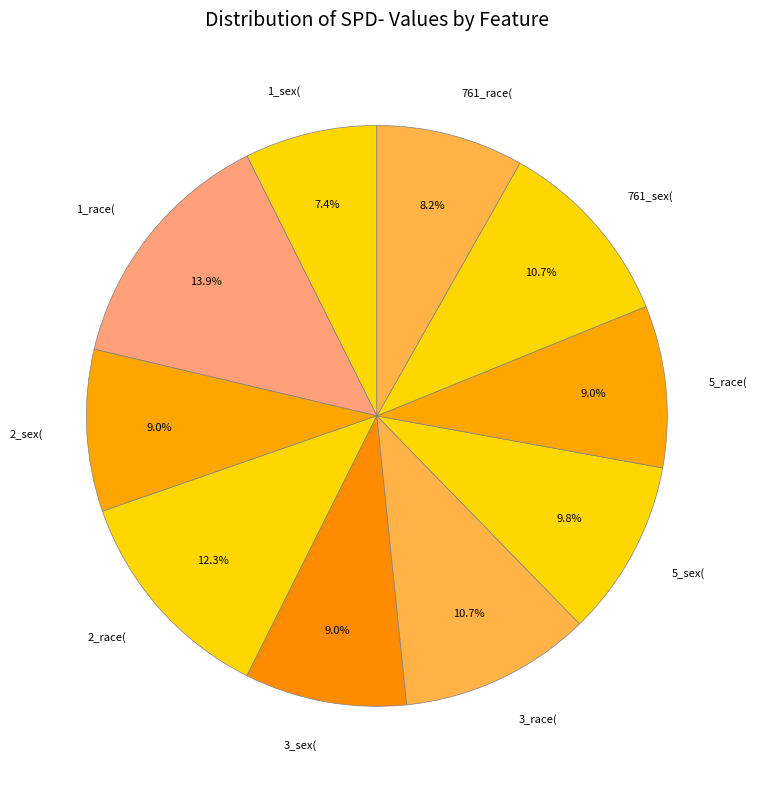

Which slice is the smallest?

1_sex(